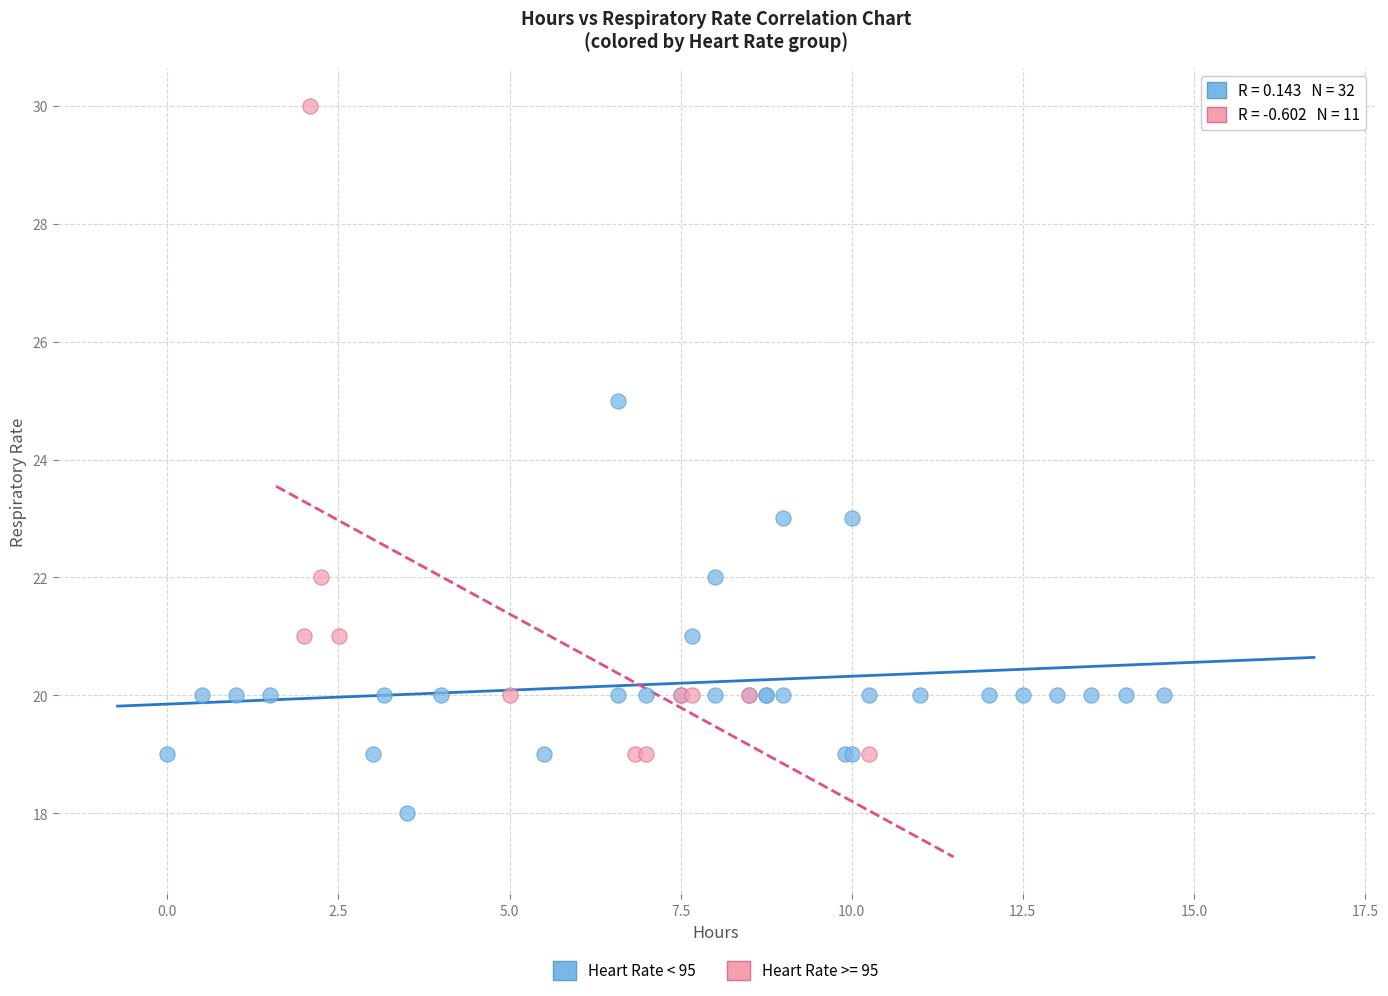

Which series reaches the maximum Y coordinate?

Heart Rate >= 95